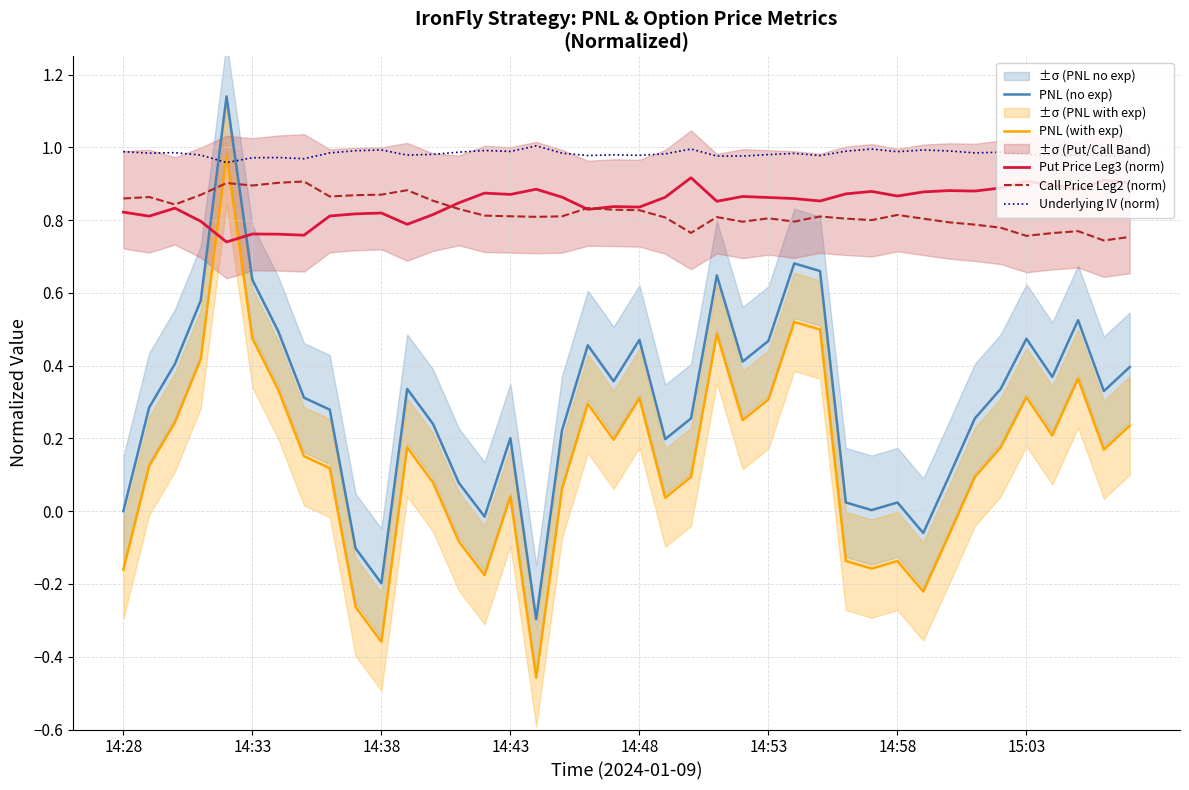

What is the total value across all series at 14:28?

2.5